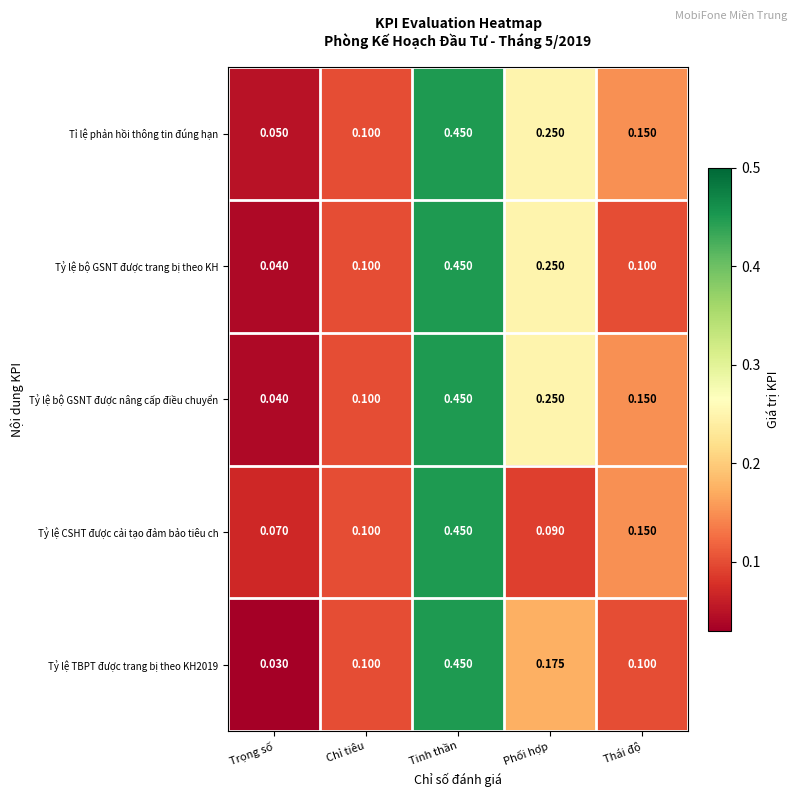

Is the value of Tỷ lệ bộ GSNT được trang bị theo KH at Tinh thần greater than the value of Tỷ lệ CSHT được cải tạo đảm bảo tiêu ch at Phối hợp?

Yes